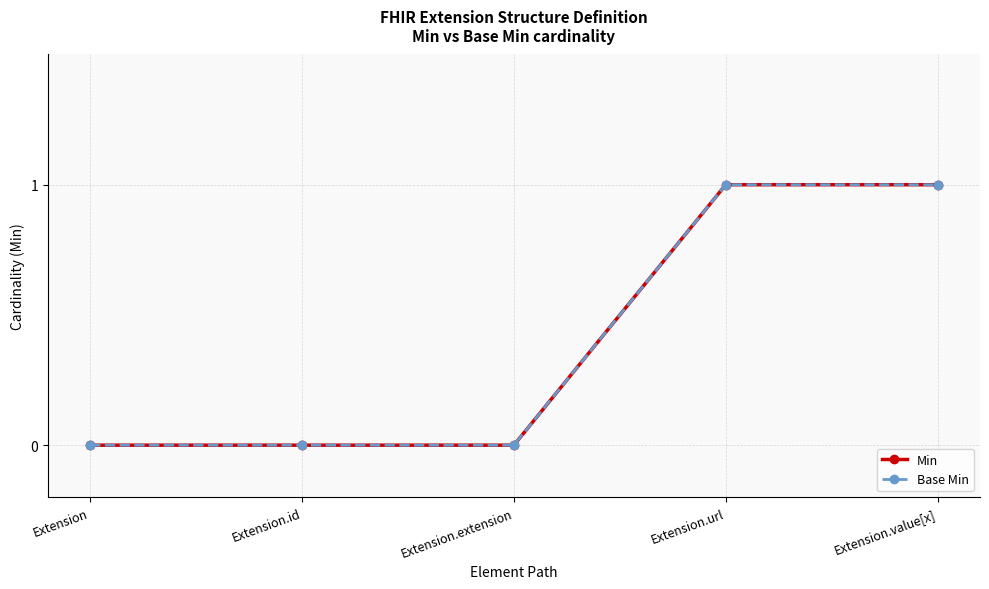

At Extension.url, list the series in order from smallest to largest.

Min, Base Min